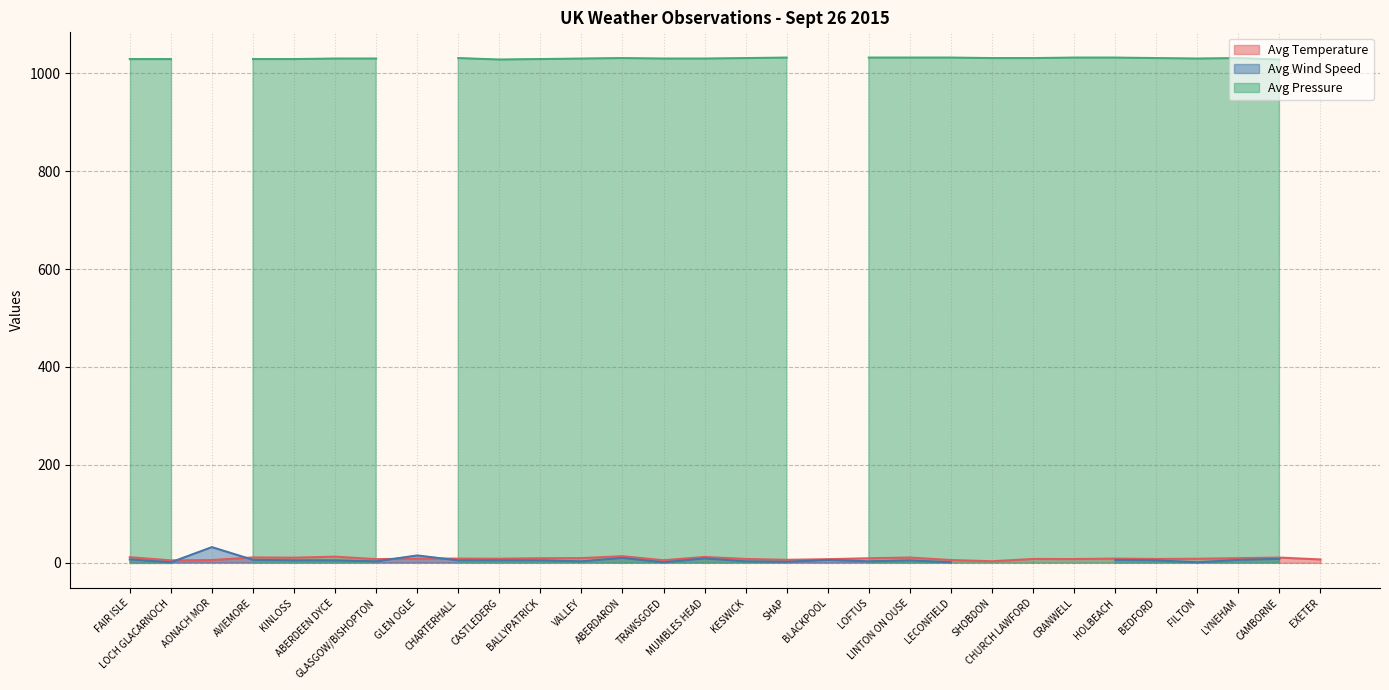

Between CRANWELL and BEDFORD, which is larger?

BEDFORD